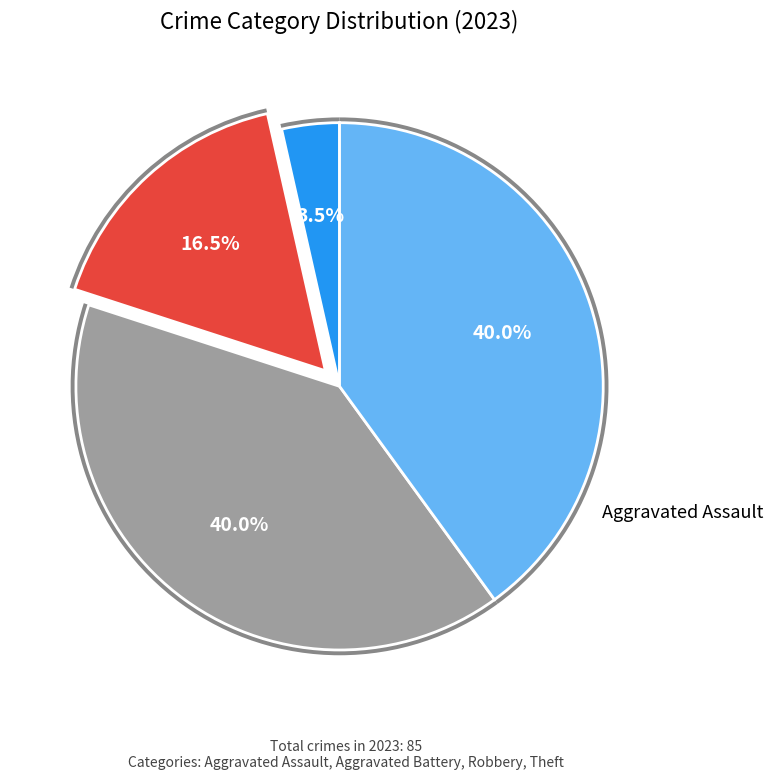

Does Theft represent more than half of the total?

No